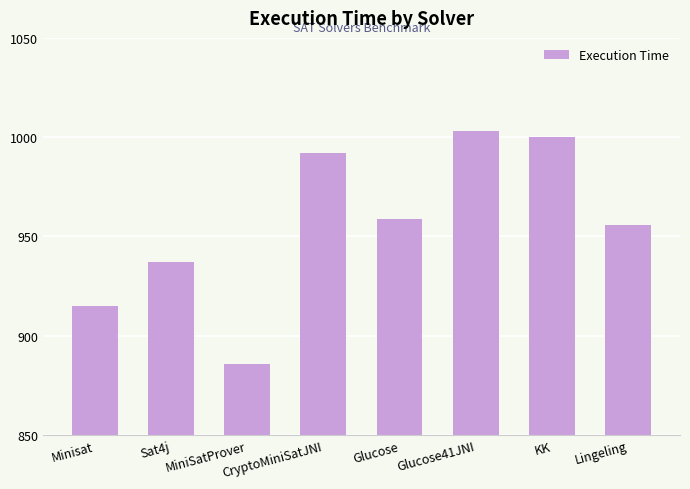

Reading right to left, list all the values displayed in this chart.

Lingeling=956	KK=1000	Glucose41JNI=1003	Glucose=959	CryptoMiniSatJNI=992	MiniSatProver=886	Sat4j=937	Minisat=915